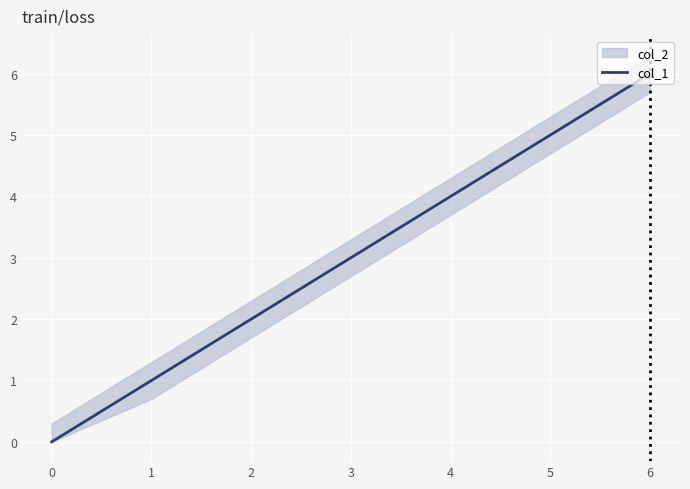

What is the average value?

3